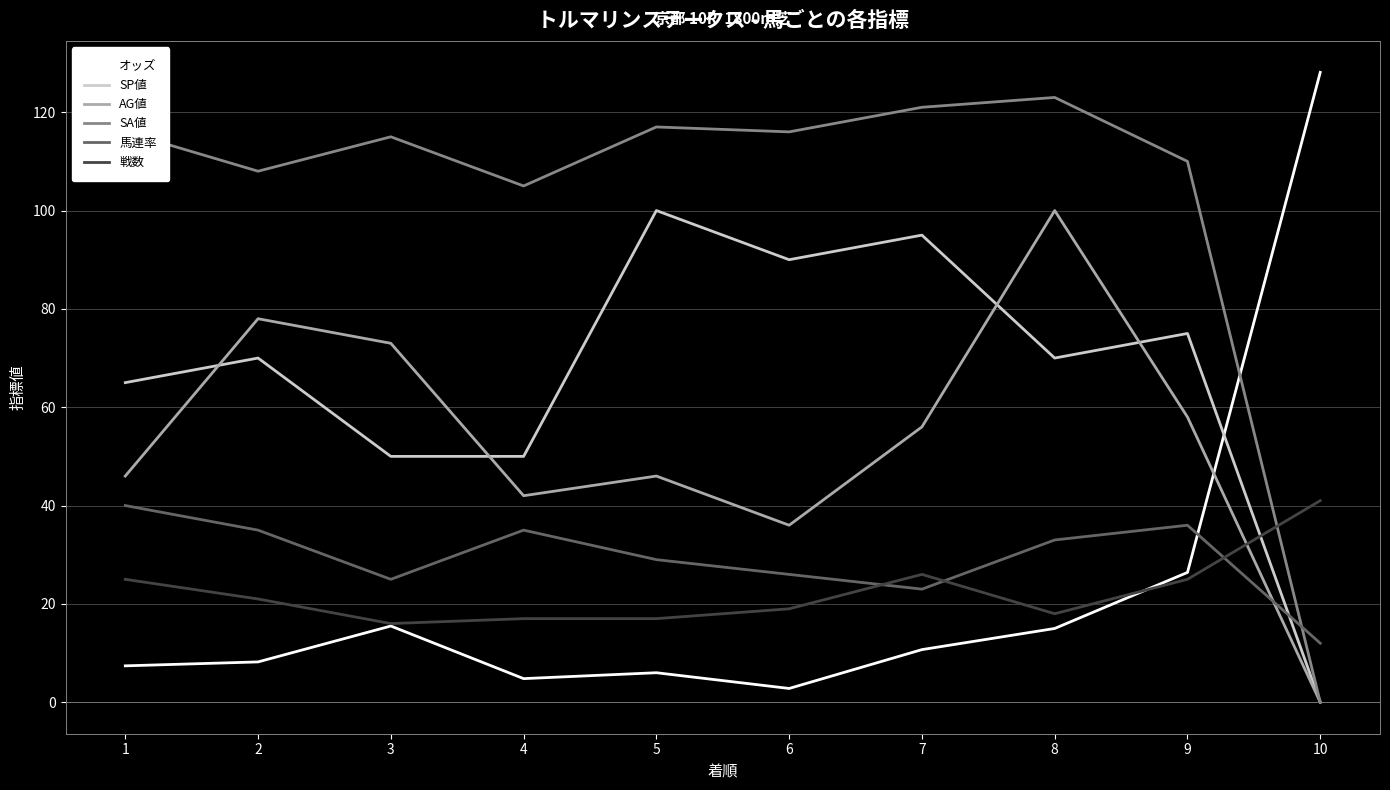

Where do 戦数 and AG値 first cross each other?

9 and 10